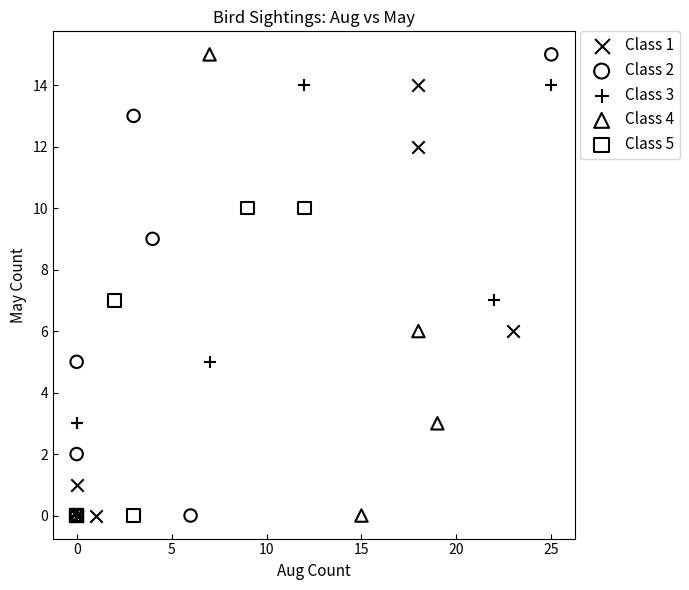

What are all the series names shown in the legend?

Class 1, Class 2, Class 3, Class 4, Class 5